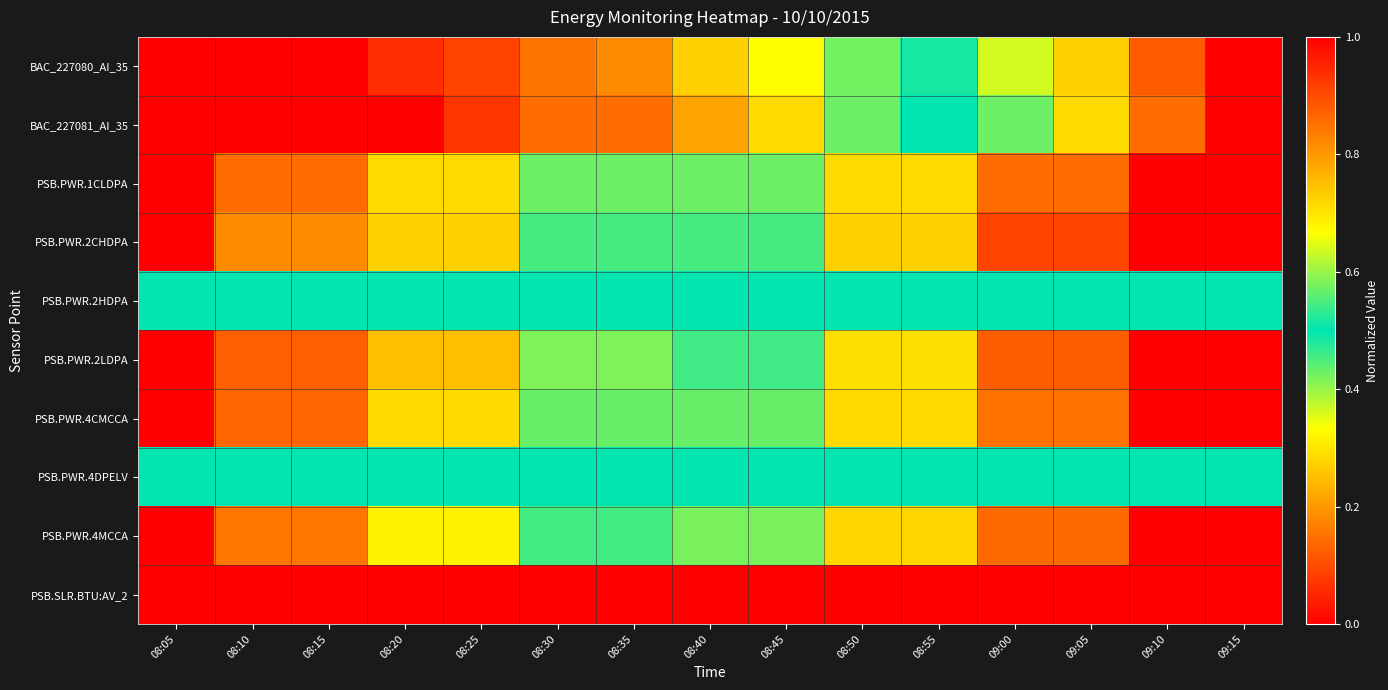

Reading left to right, what are all the values shown in this chart?

BAC_227080_AI_35: 08:05=0.0	08:10=0.0	08:15=0.0	08:20=0.1	08:25=0.1	08:30=0.2	08:35=0.2	08:40=0.3	08:45=0.3	08:50=0.4	08:55=0.5	09:00=0.6	09:05=0.7	09:10=0.9	09:15=1.0
BAC_227081_AI_35: 08:05=0.0	08:10=0.0	08:15=0.0	08:20=0.0	08:25=0.1	08:30=0.1	08:35=0.1	08:40=0.2	08:45=0.3	08:50=0.4	08:55=0.5	09:00=0.6	09:05=0.7	09:10=0.9	09:15=1.0
PSB.PWR.1CLDPA: 08:05=0.0	08:10=0.1	08:15=0.1	08:20=0.3	08:25=0.3	08:30=0.4	08:35=0.4	08:40=0.6	08:45=0.6	08:50=0.7	08:55=0.7	09:00=0.9	09:05=0.9	09:10=1.0	09:15=1.0
PSB.PWR.2CHDPA: 08:05=0.0	08:10=0.2	08:15=0.2	08:20=0.3	08:25=0.3	08:30=0.5	08:35=0.5	08:40=0.5	08:45=0.5	08:50=0.7	08:55=0.7	09:00=0.9	09:05=0.9	09:10=1.0	09:15=1.0
PSB.PWR.2HDPA: 08:05=0.5	08:10=0.5	08:15=0.5	08:20=0.5	08:25=0.5	08:30=0.5	08:35=0.5	08:40=0.5	08:45=0.5	08:50=0.5	08:55=0.5	09:00=0.5	09:05=0.5	09:10=0.5	09:15=0.5
PSB.PWR.2LDPA: 08:05=0.0	08:10=0.1	08:15=0.1	08:20=0.2	08:25=0.2	08:30=0.4	08:35=0.4	08:40=0.5	08:45=0.5	08:50=0.7	08:55=0.7	09:00=0.9	09:05=0.9	09:10=1.0	09:15=1.0
PSB.PWR.4CMCCA: 08:05=0.0	08:10=0.1	08:15=0.1	08:20=0.3	08:25=0.3	08:30=0.4	08:35=0.4	08:40=0.6	08:45=0.6	08:50=0.7	08:55=0.7	09:00=0.9	09:05=0.9	09:10=1.0	09:15=1.0
PSB.PWR.4DPELV: 08:05=0.5	08:10=0.5	08:15=0.5	08:20=0.5	08:25=0.5	08:30=0.5	08:35=0.5	08:40=0.5	08:45=0.5	08:50=0.5	08:55=0.5	09:00=0.5	09:05=0.5	09:10=0.5	09:15=0.5
PSB.PWR.4MCCA: 08:05=0.0	08:10=0.2	08:15=0.2	08:20=0.3	08:25=0.3	08:30=0.5	08:35=0.5	08:40=0.6	08:45=0.6	08:50=0.7	08:55=0.7	09:00=0.9	09:05=0.9	09:10=1.0	09:15=1.0
PSB.SLR.BTU:AV_2: 08:05=0.0	08:10=0.0	08:15=0.0	08:20=0.0	08:25=0.0	08:30=0.0	08:35=0.0	08:40=0.0	08:45=0.0	08:50=0.0	08:55=0.0	09:00=0.0	09:05=0.0	09:10=0.0	09:15=1.0